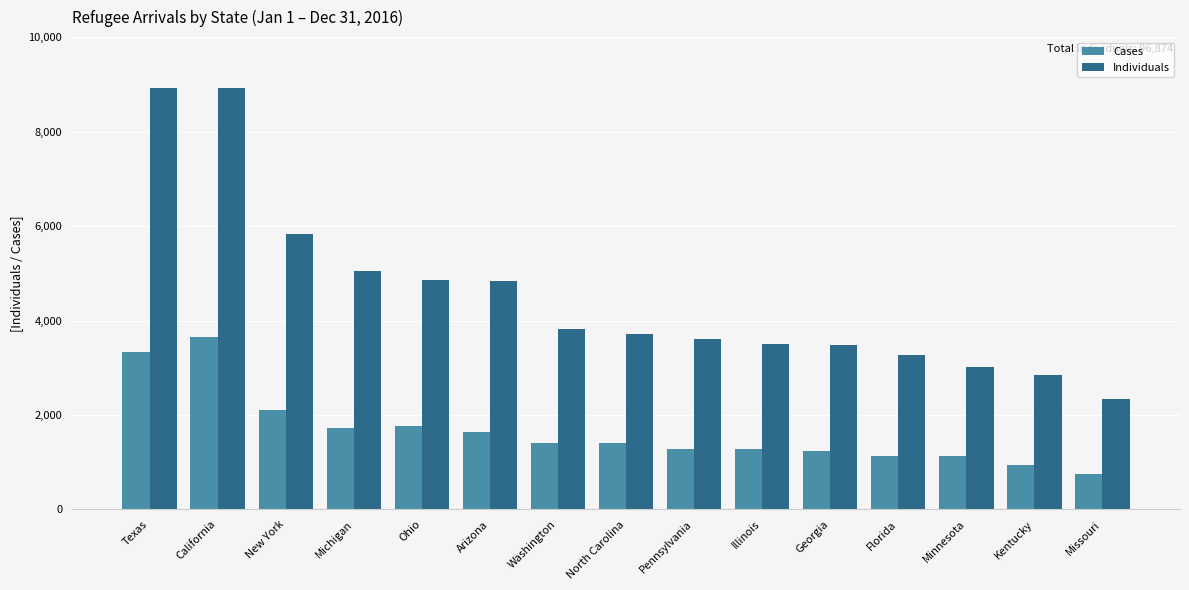

What is the difference between the Individuals values at North Carolina and Washington?

110